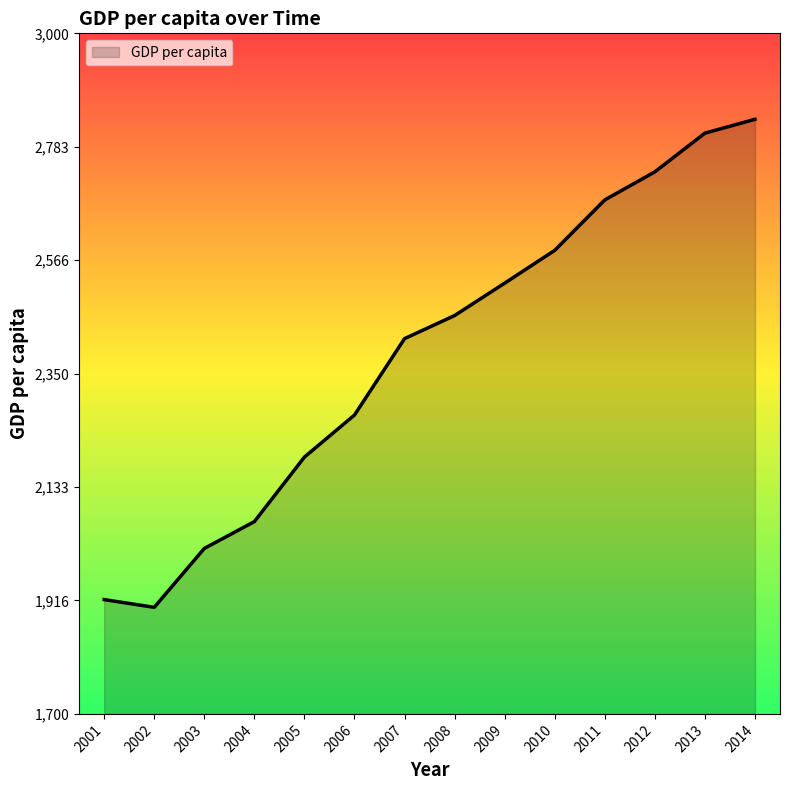

At which label is the value closest to 2369?

2007